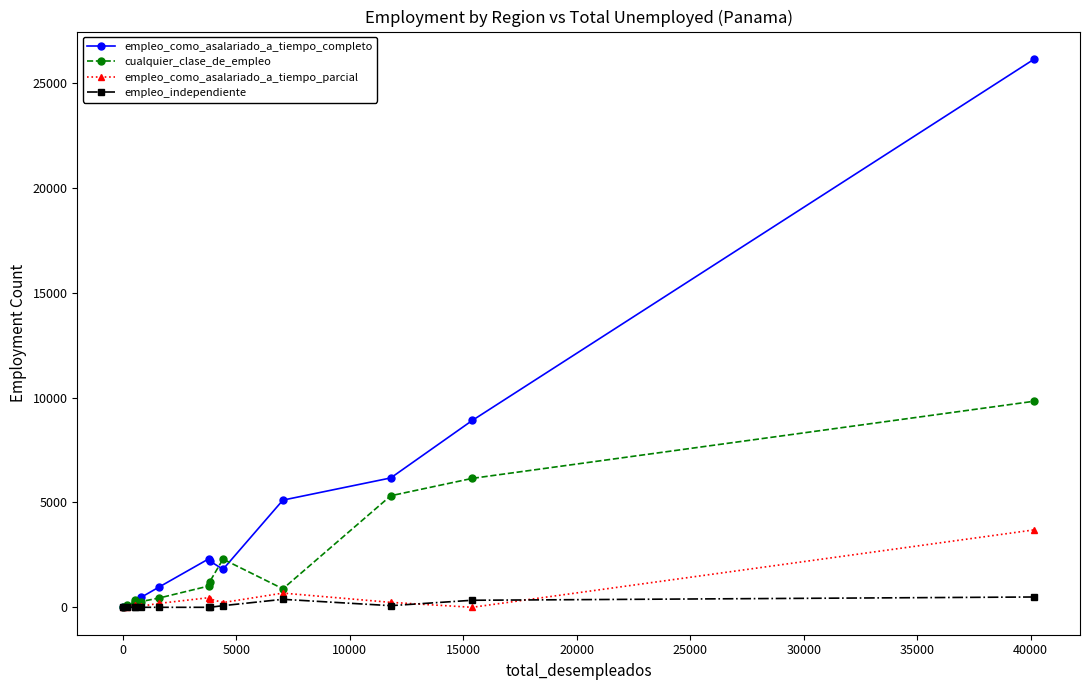

Which series has the largest range (max minus min)?

empleo_como_asalariado_a_tiempo_completo